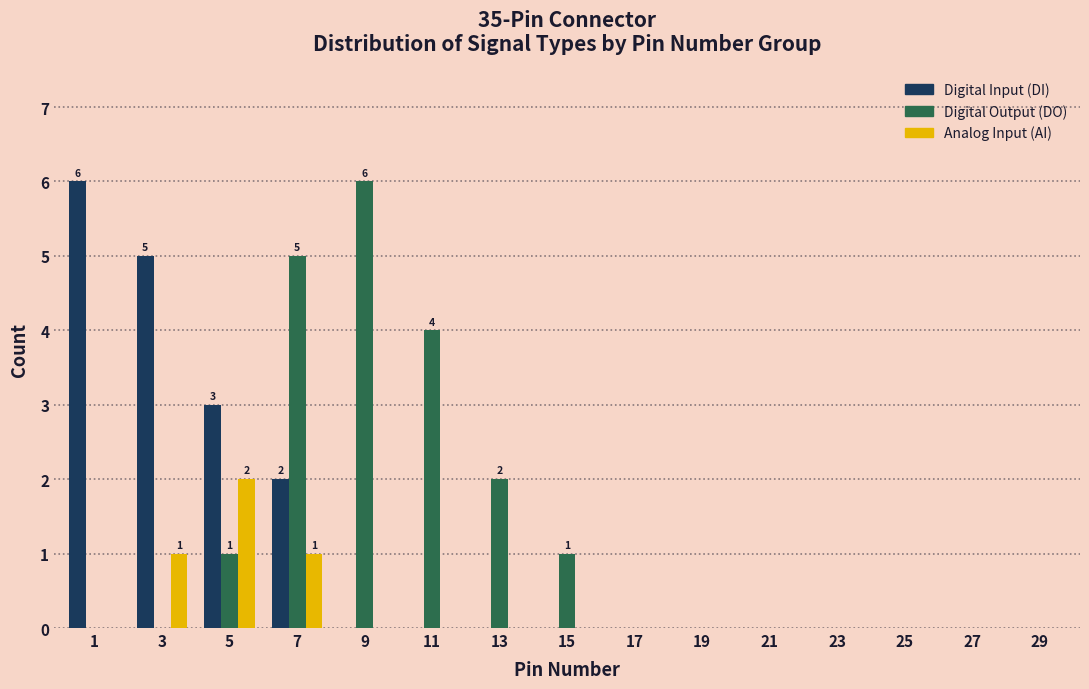

True or false: Analog Input (AI) has a value of 0 at 21.

True